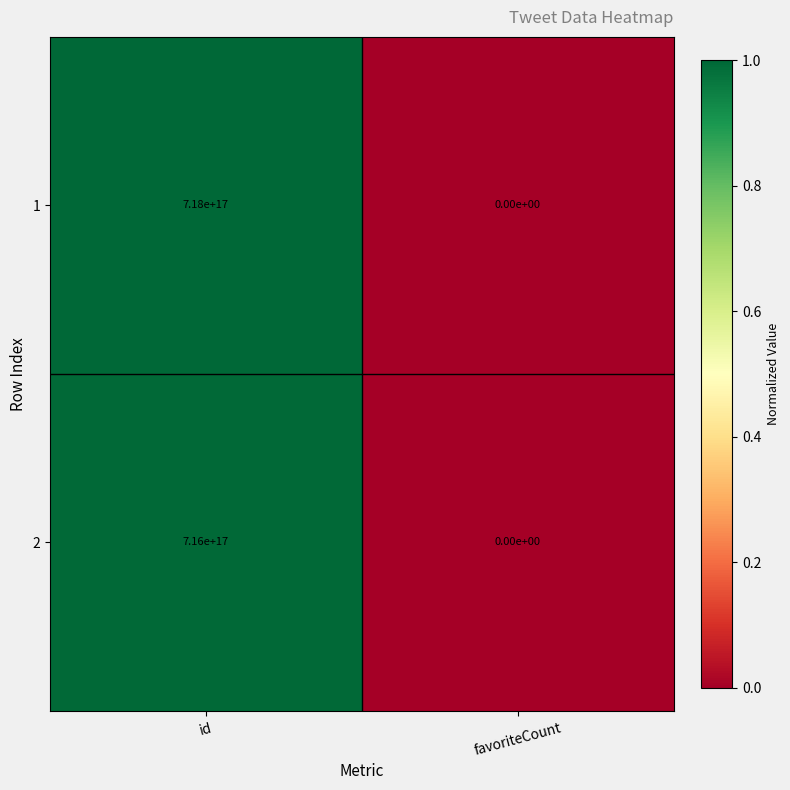

At which category is the sum across all series the highest?

id